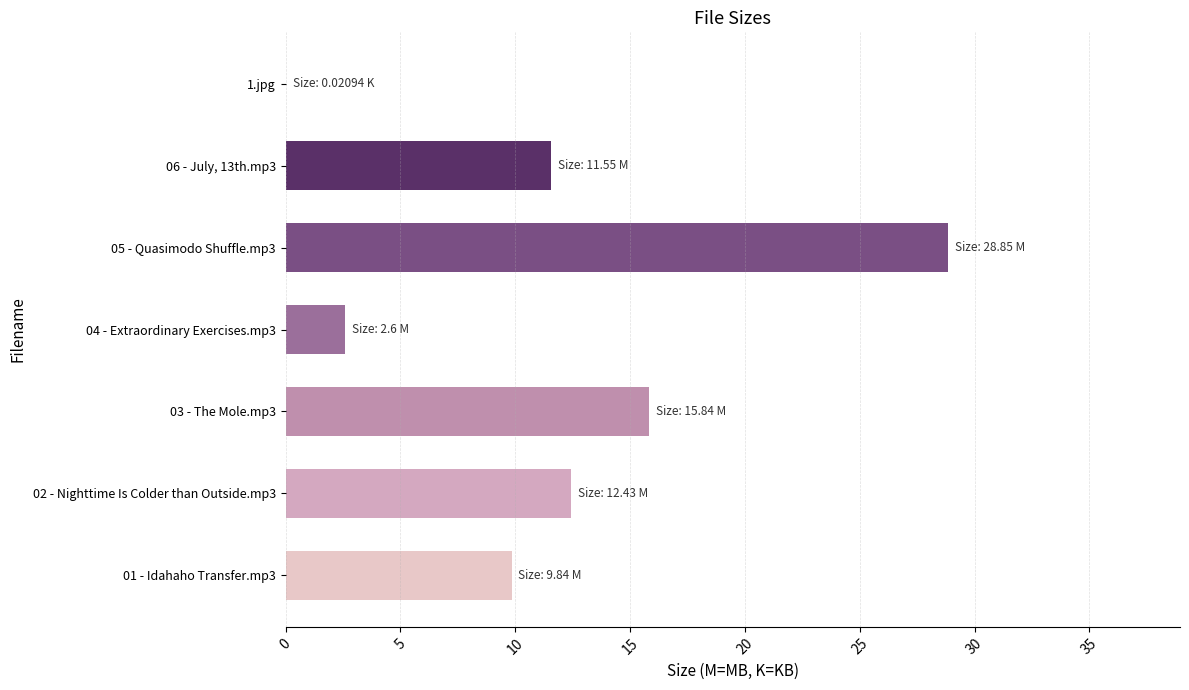

Read the value at 03 - The Mole.mp3.

15.8